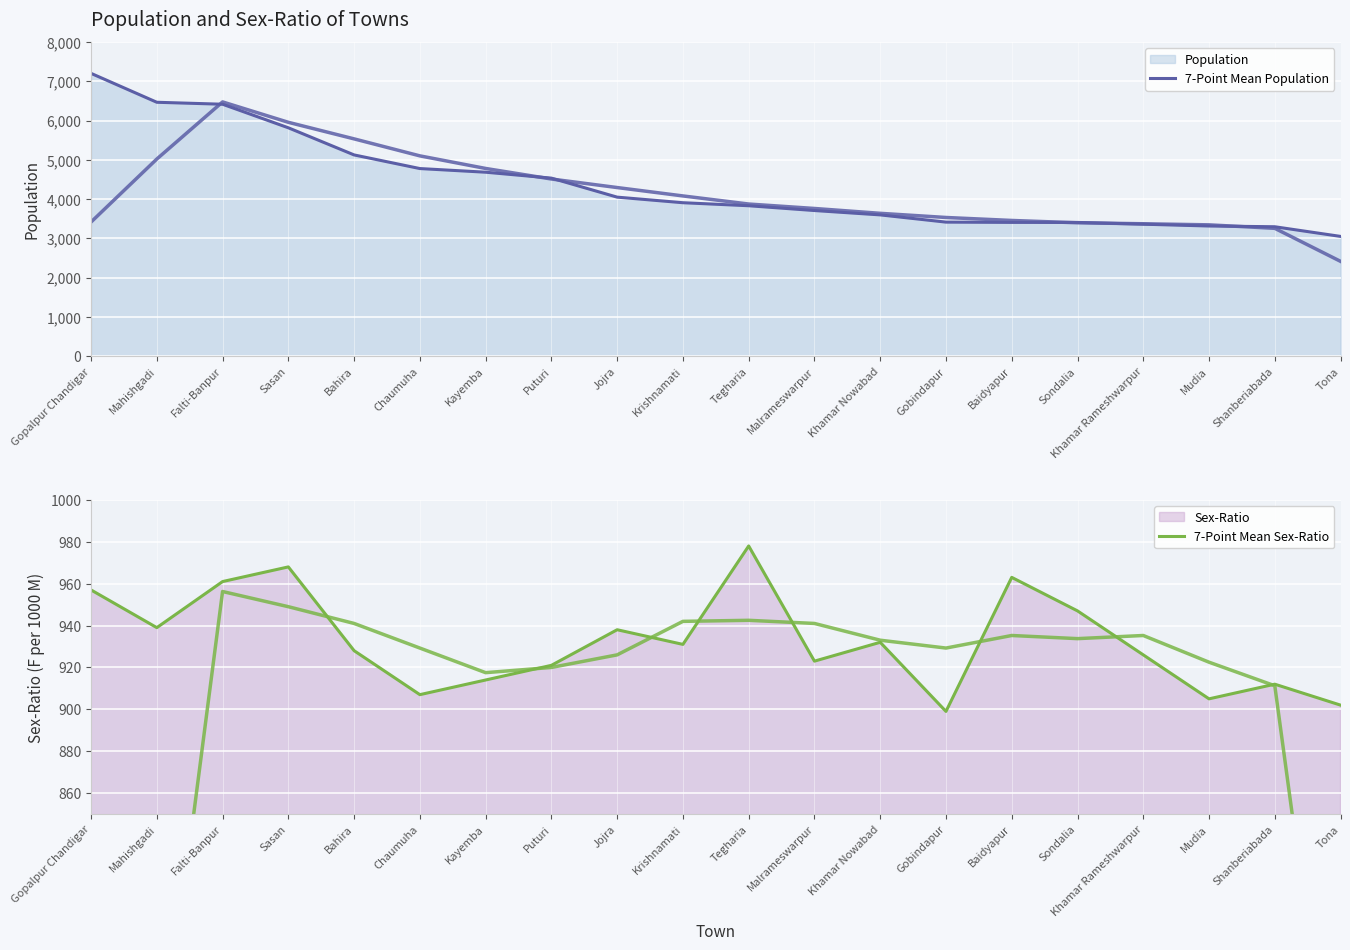

At how many categories does at least one series exceed 3823?

11